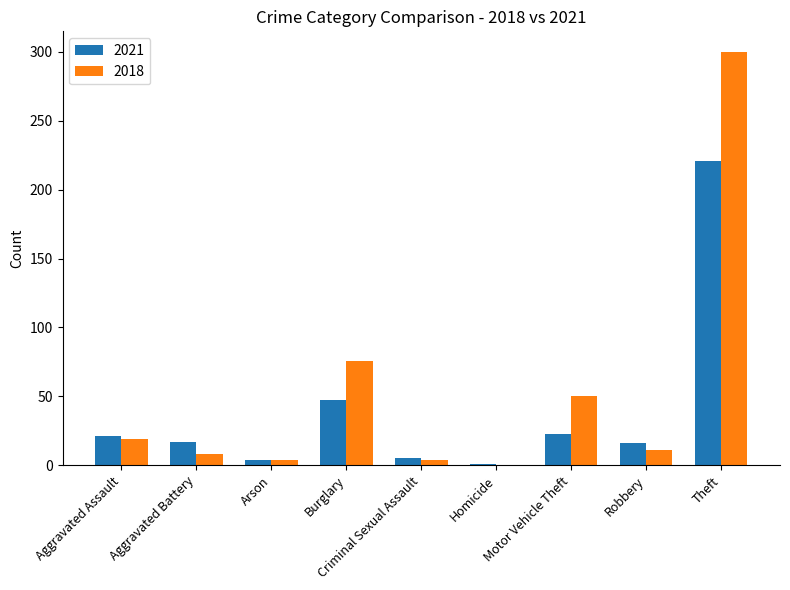

What is the greatest value displayed?

300